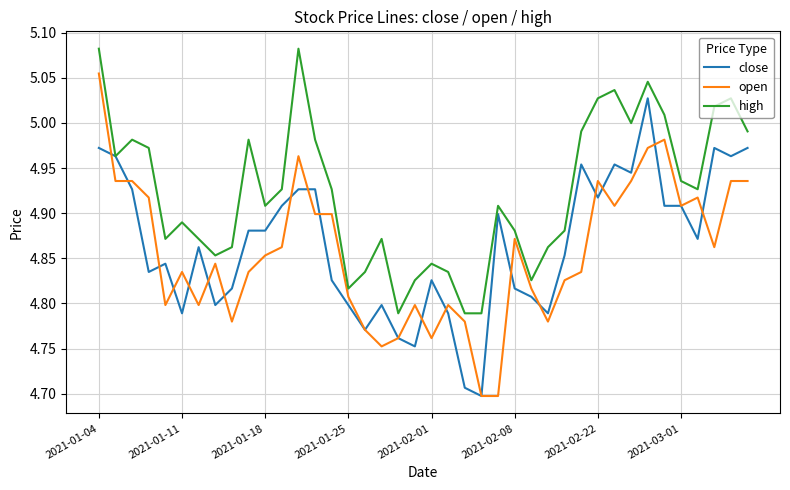

True or false: high and open cross at least once.

False